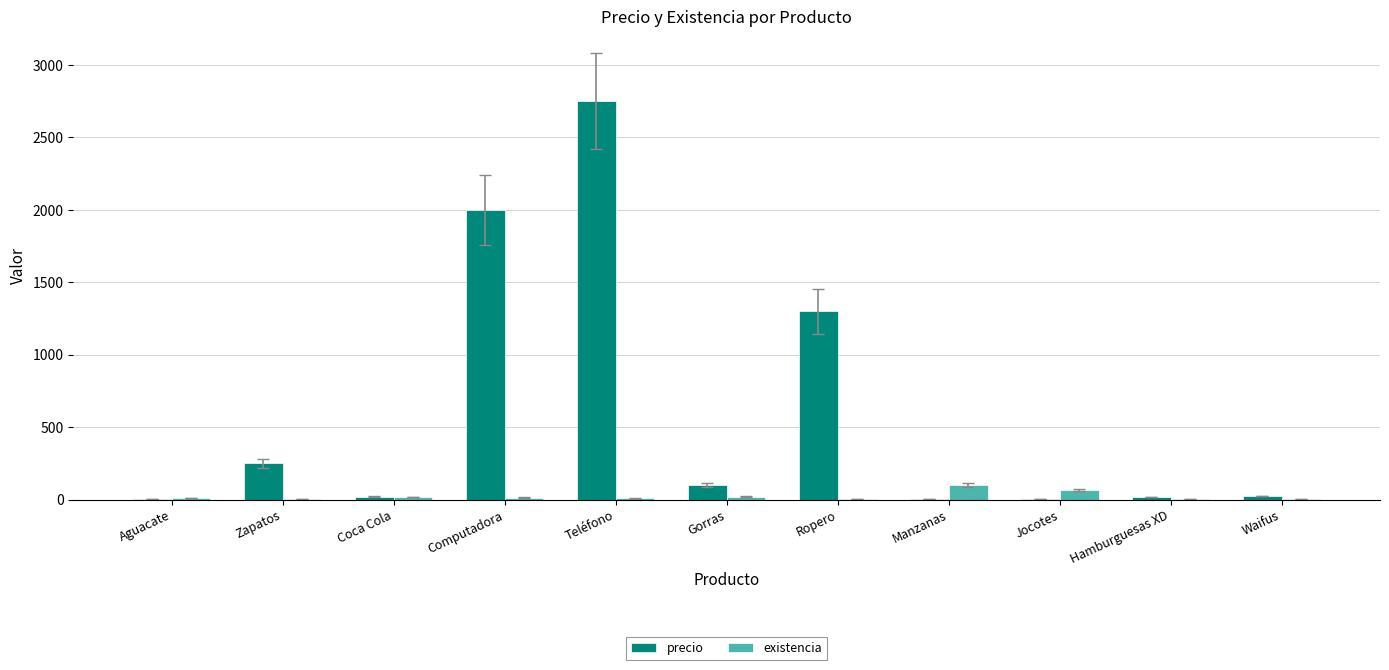

What is the maximum value for existencia?

100.0